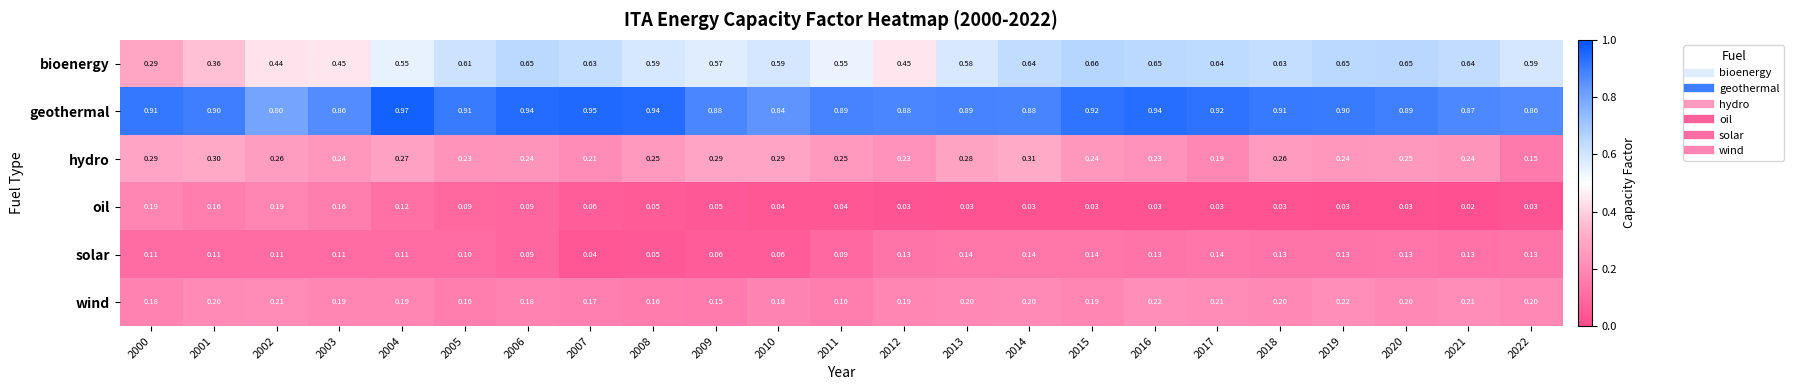

Rank the series by their maximum value, from lowest to highest.

solar, oil, wind, hydro, bioenergy, geothermal